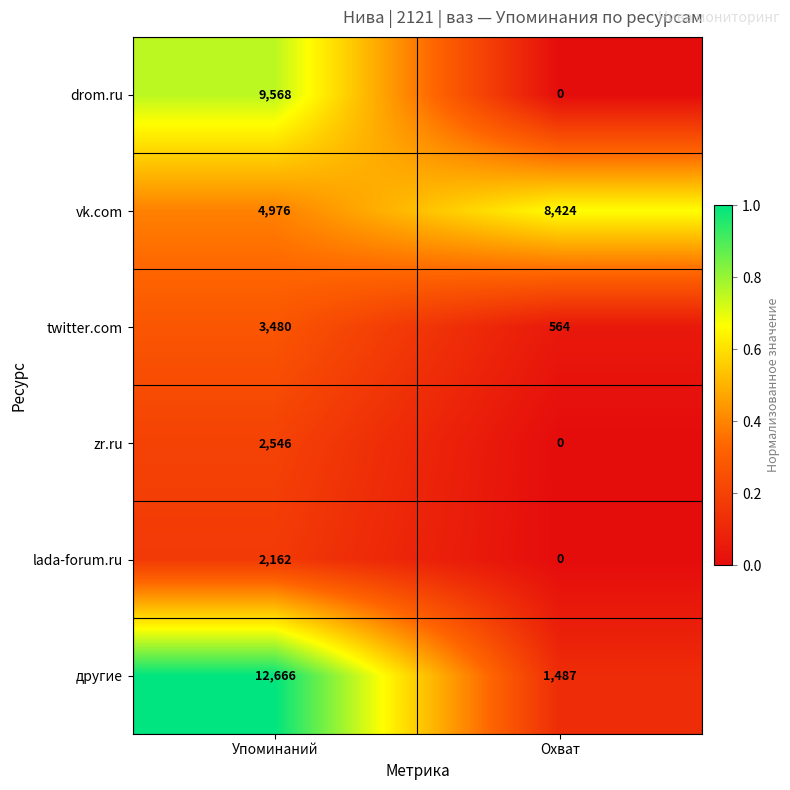

List the series in order of their peak value, highest first.

другие, drom.ru, vk.com, twitter.com, zr.ru, lada-forum.ru